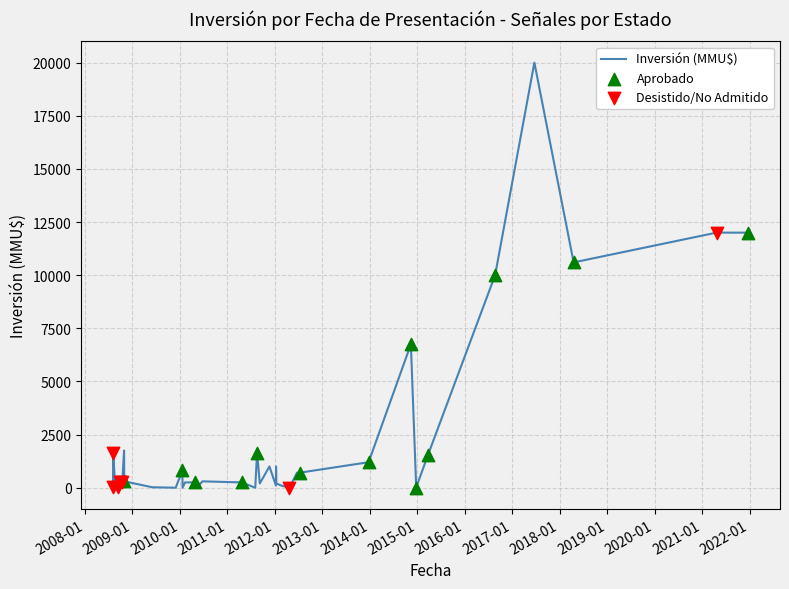

Which has a higher value, 23 or 14?

14